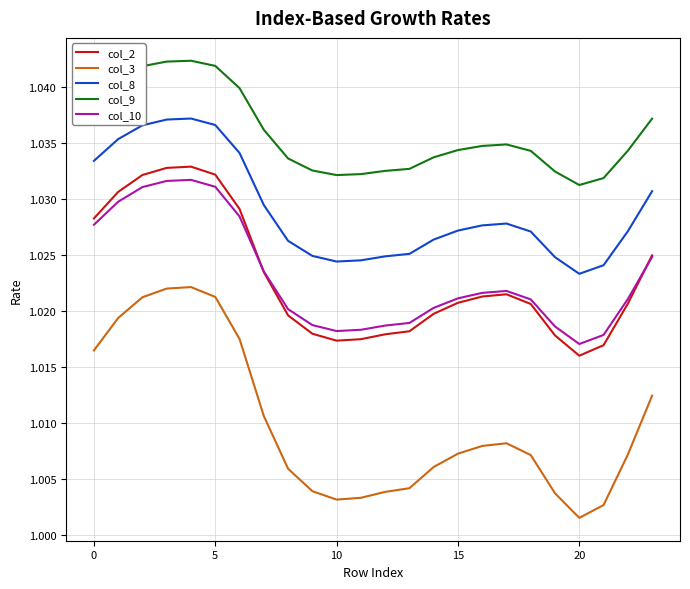

Which series has the widest spread of values?

col_3